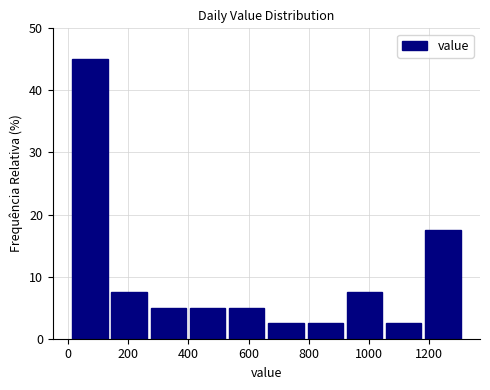

Reading left to right, transcribe this chart: for each bar, give the range it covers on the x-axis and its height. Neither the bar edges nor the heights are printed on the chart, so give them approximately, as read against the axes.

20 to 140: 45
140 to 280: 8
280 to 400: 5
400 to 540: 5
540 to 660: 5
660 to 800: 3
800 to 920: 3
920 to 1060: 8
1060 to 1180: 3
1180 to 1320: 18